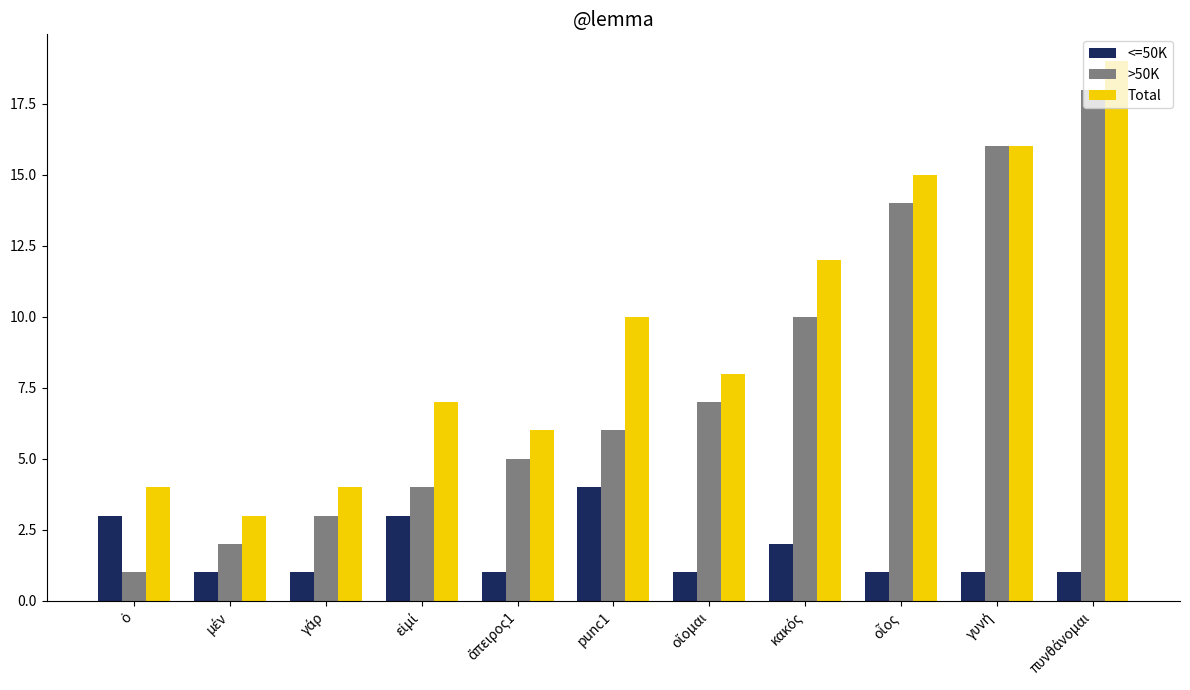

Which series has the widest spread of values?

>50K